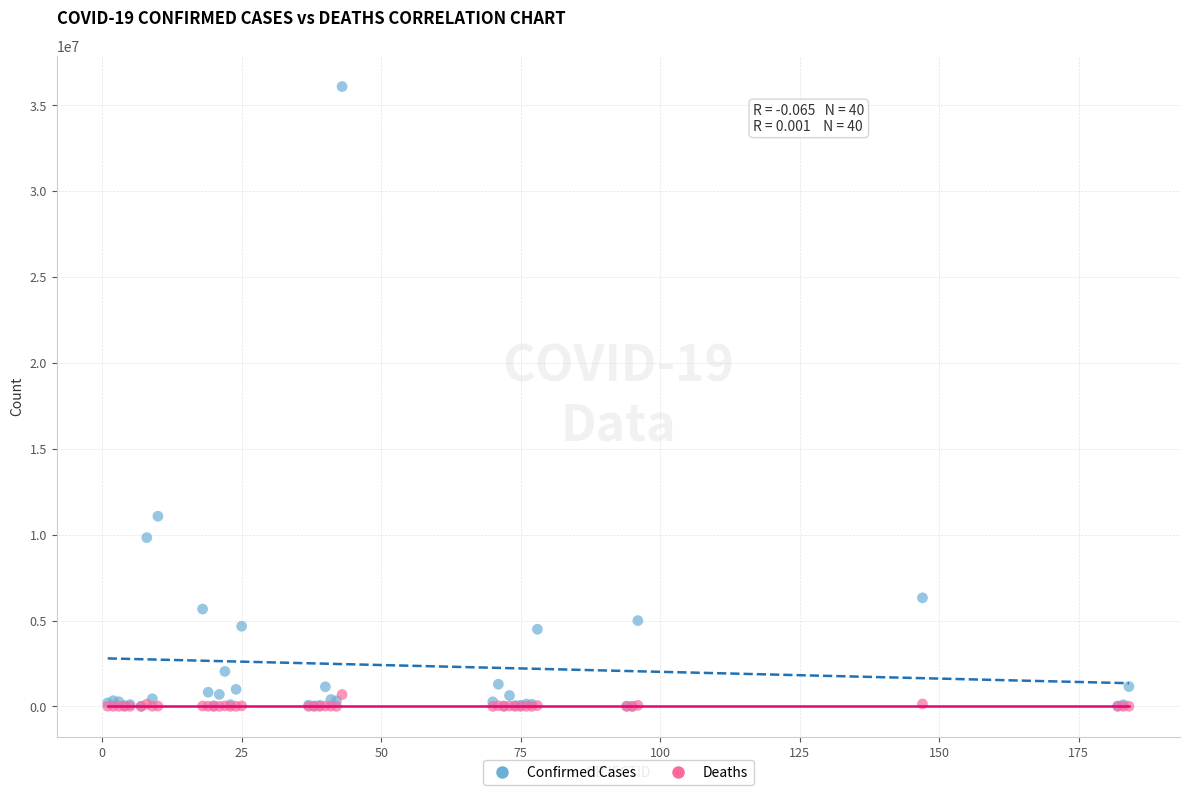

Across all series, what Y value is closest to 18046433?

11072179